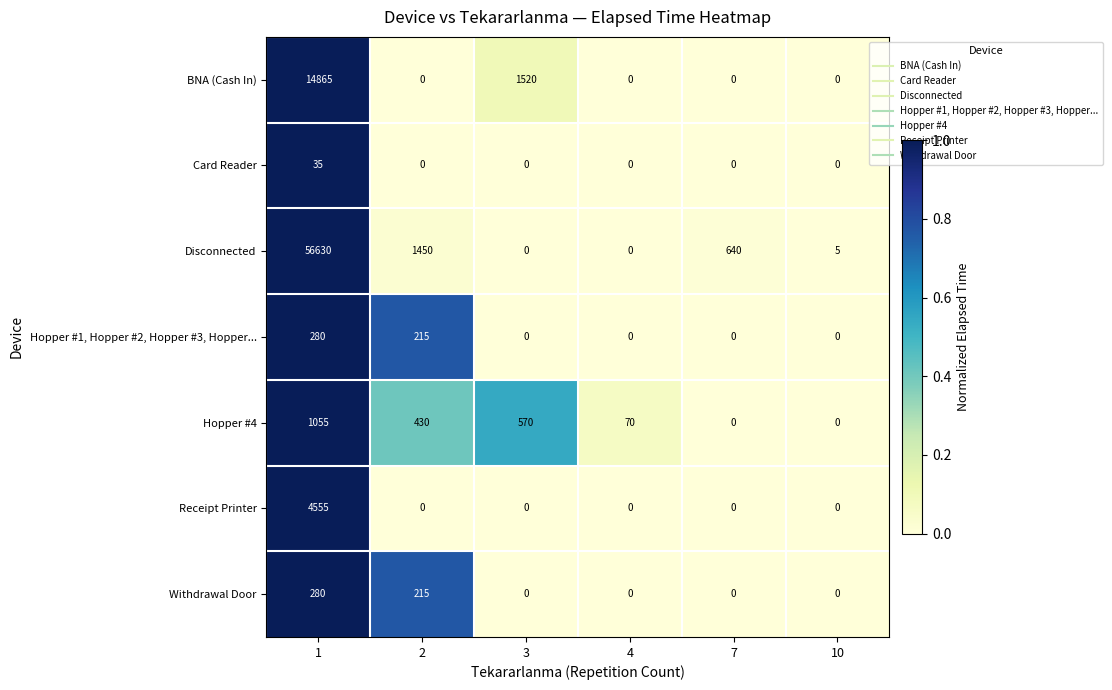

What is the maximum value shown in the chart?

56630